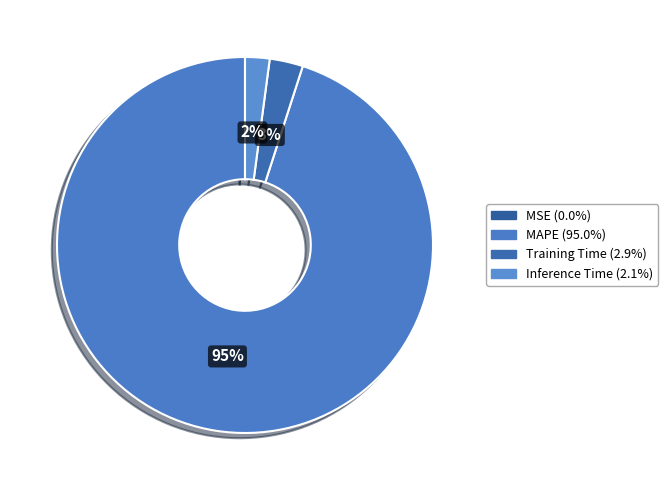

Rank the categories by value from lowest to highest.

MSE, Inference Time, Training Time, MAPE